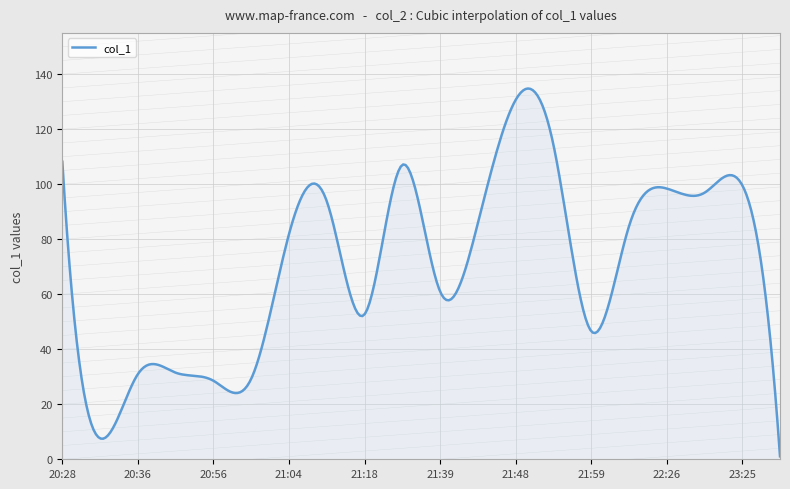

What is the difference between the maximum and minimum values?

133.7